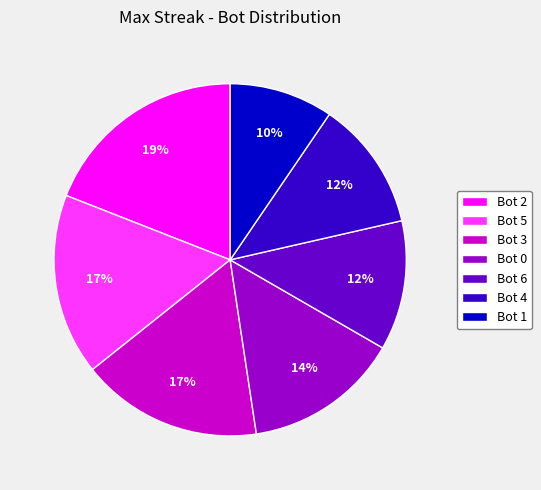

What percentage is the Bot 3 slice, to the nearest percent?

17%